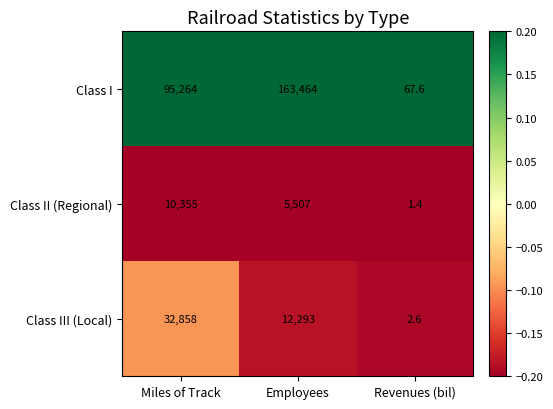

Count the number of categories in the chart.

3